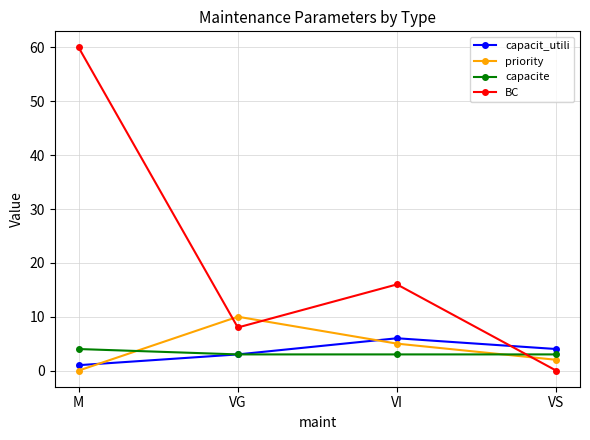

What is the label of the 1st point from the left?

M